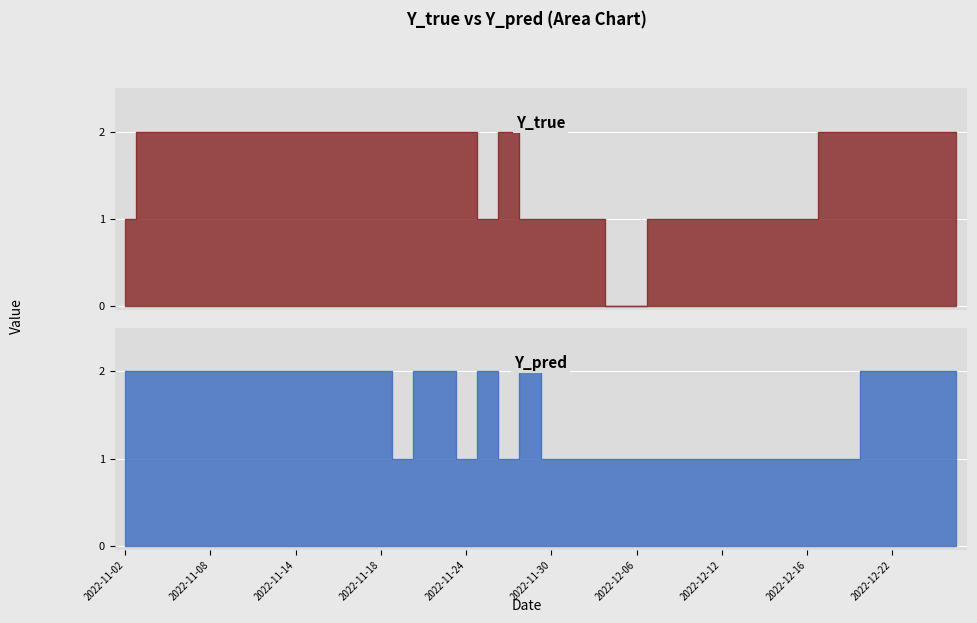

Is the value of Y_pred at 2022-11-10 greater than the value of Y_true at 2022-11-11?

No